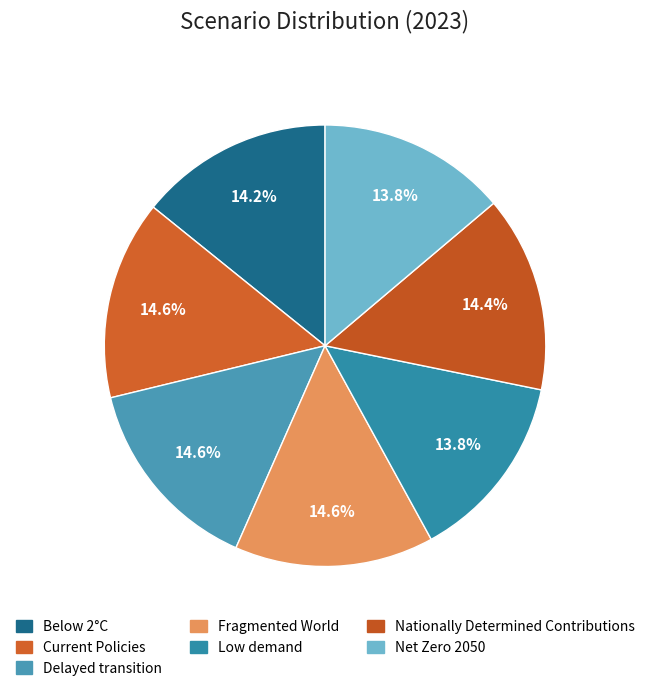

Is it true that Net Zero 2050 is 14% of the pie?

True